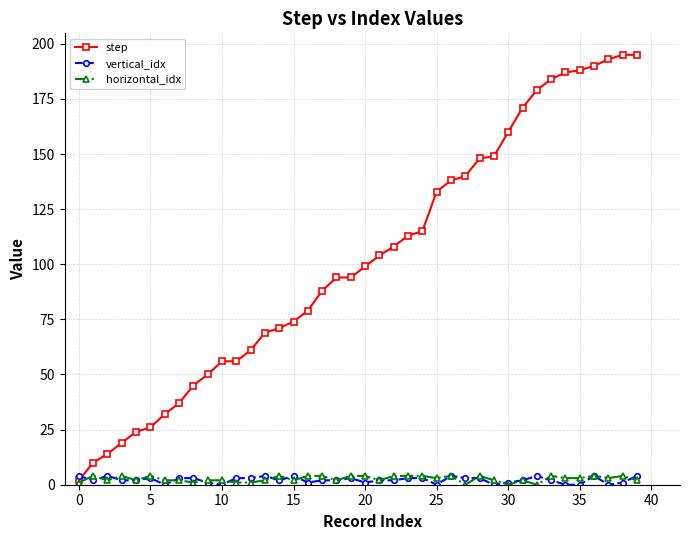

Which series has the largest total across all categories?

step